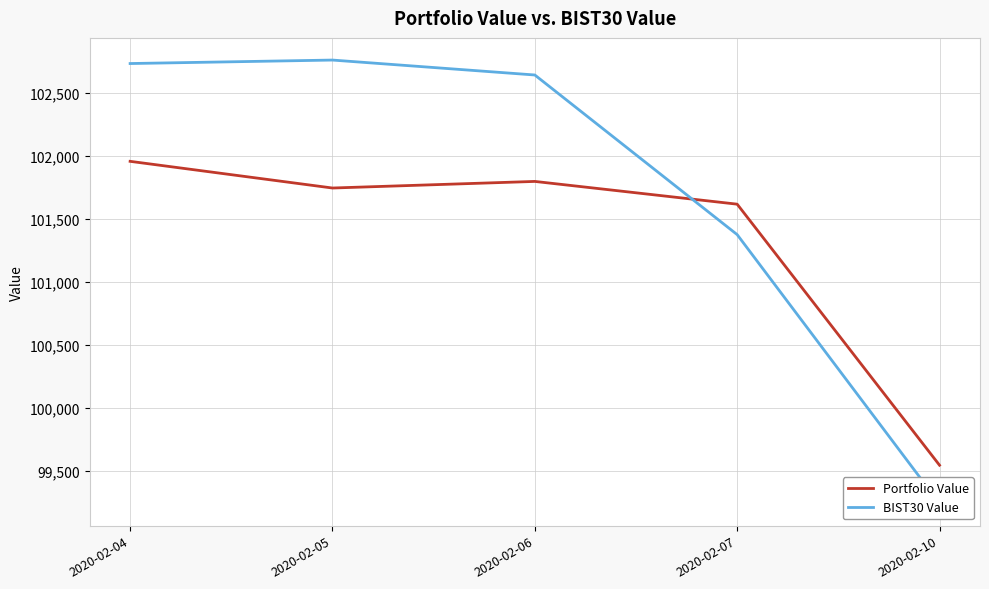

Between 2020-02-07 and 2020-02-10, which series saw the biggest shift?

BIST30 Value